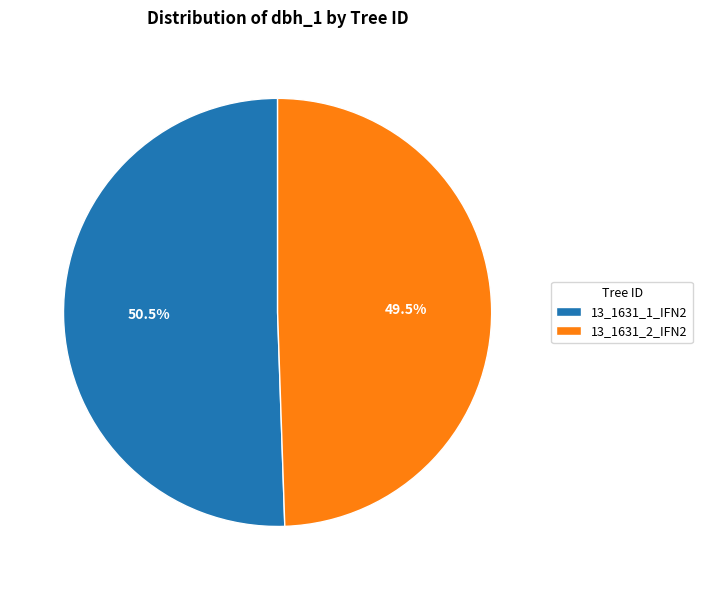

What is the largest slice in the pie chart?

13_1631_1_IFN2